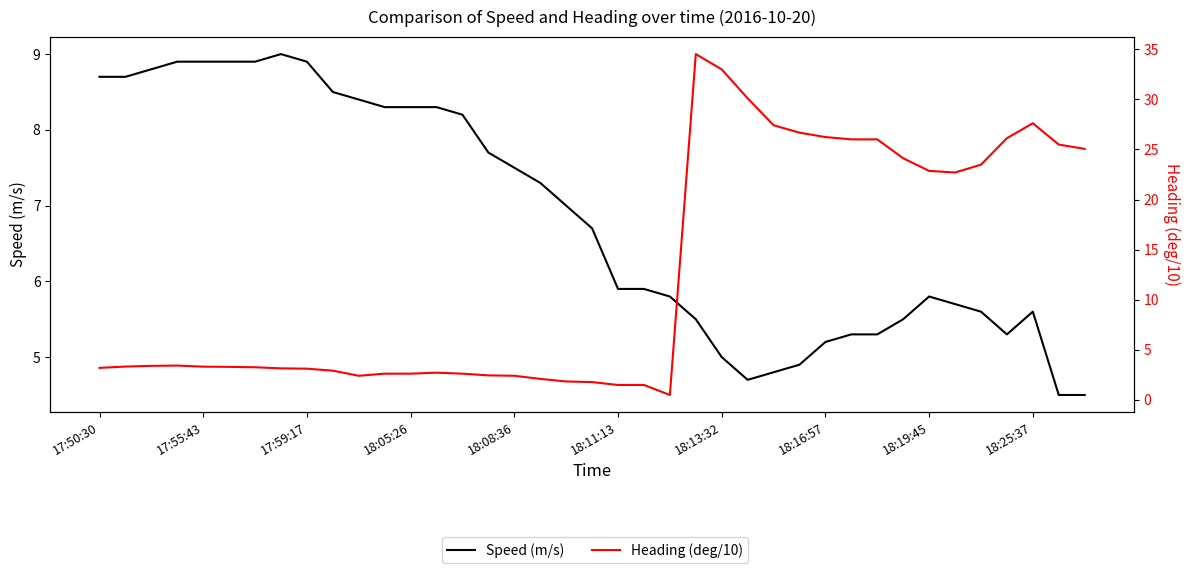

True or false: Heading (deg/10) has more than 0 points higher than both neighbors.

True